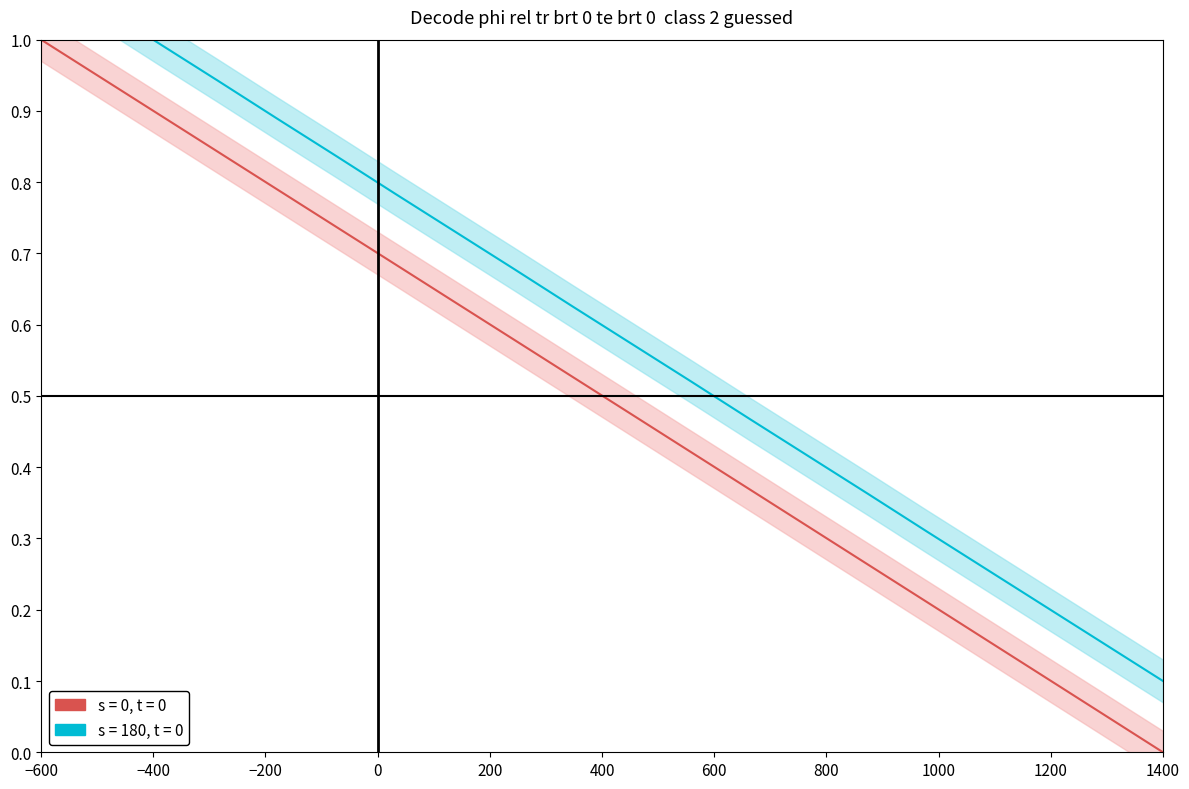

True or false: Y and X cross at least once.

False